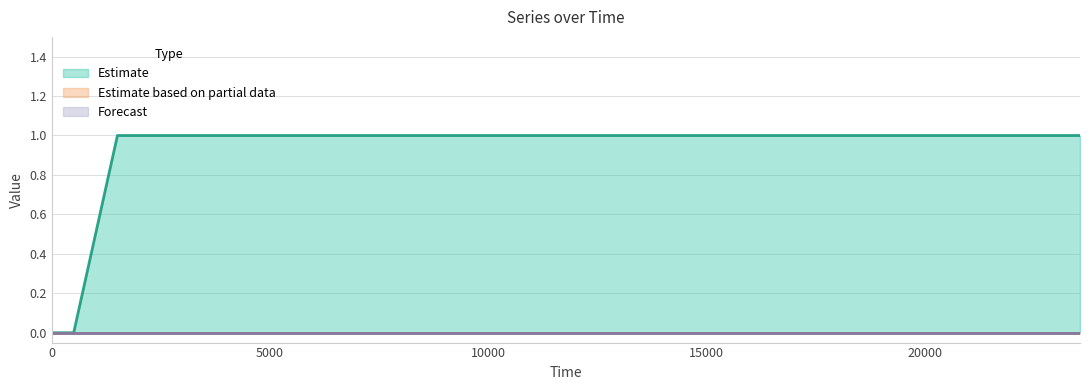

The value of 1 at 22 is 1. True or false?

False